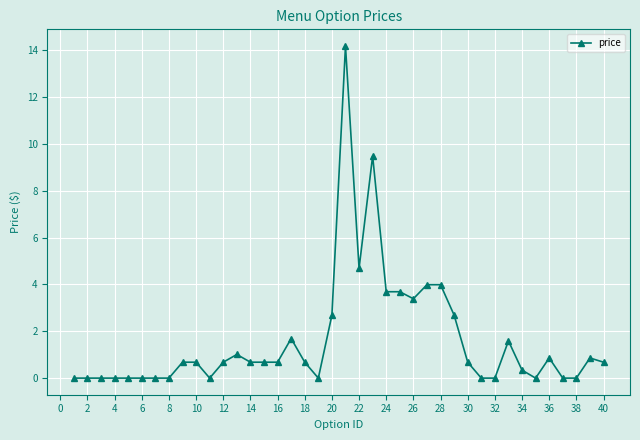

How many lines are shown in the chart?

1